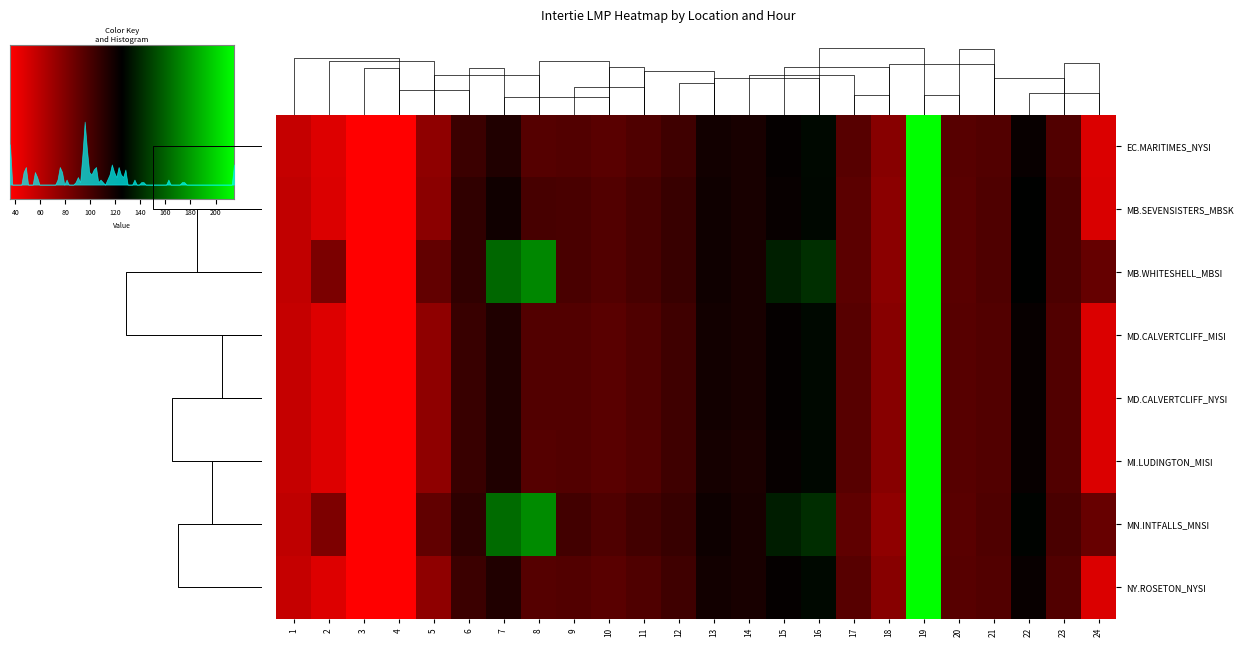

Which category has the highest value in the MB.SEVENSISTERS_MBSK series?

19